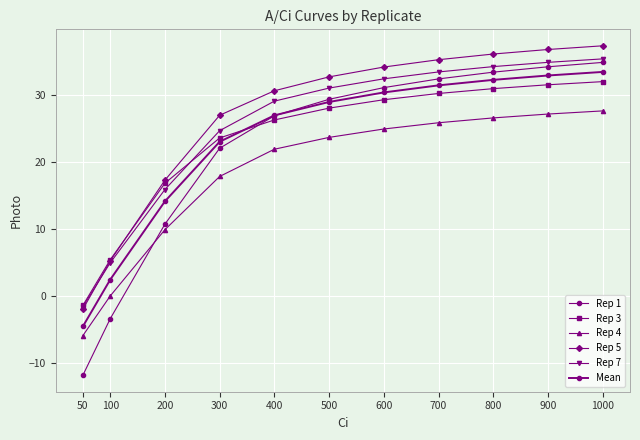

What is the value of the Rep 4 point at the 8th from the left?

25.9